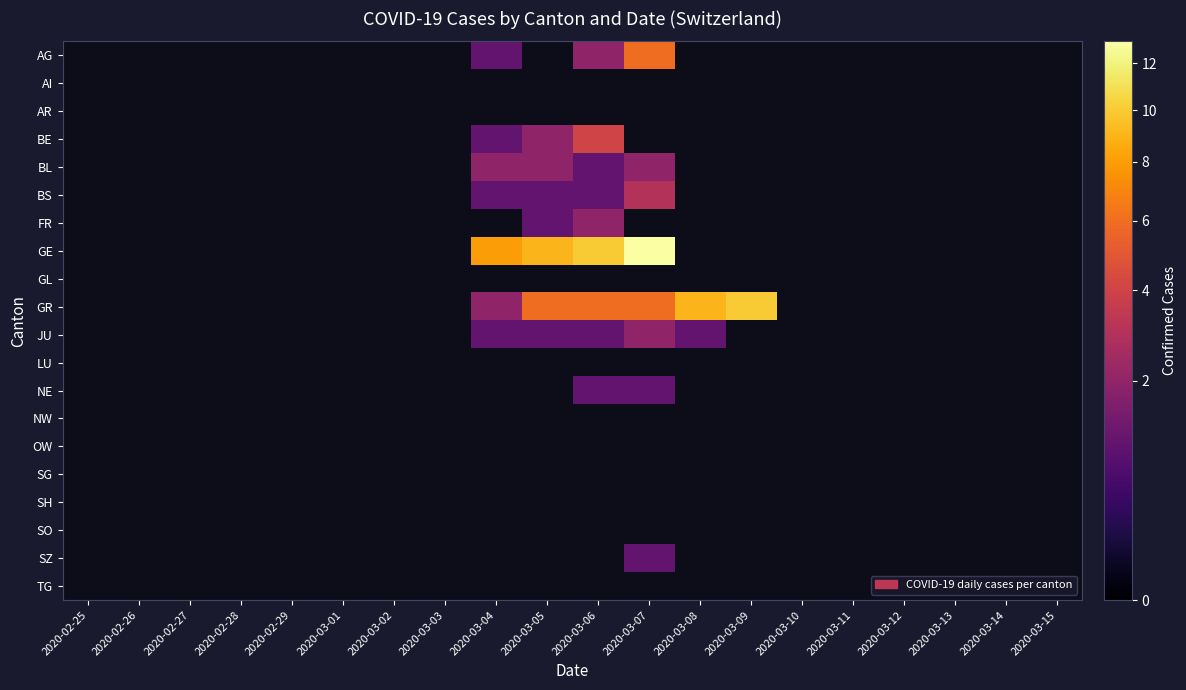

Reading left to right, transcribe all the data shown in this chart.

AG: 2020-02-25=0	2020-02-26=0	2020-02-27=0	2020-02-28=0	2020-02-29=0	2020-03-01=0	2020-03-02=0	2020-03-03=0	2020-03-04=1	2020-03-05=0	2020-03-06=2	2020-03-07=6	2020-03-08=0	2020-03-09=0	2020-03-10=0	2020-03-11=0	2020-03-12=0	2020-03-13=0	2020-03-14=0	2020-03-15=0
AI: 2020-02-25=0	2020-02-26=0	2020-02-27=0	2020-02-28=0	2020-02-29=0	2020-03-01=0	2020-03-02=0	2020-03-03=0	2020-03-04=0	2020-03-05=0	2020-03-06=0	2020-03-07=0	2020-03-08=0	2020-03-09=0	2020-03-10=0	2020-03-11=0	2020-03-12=0	2020-03-13=0	2020-03-14=0	2020-03-15=0
AR: 2020-02-25=0	2020-02-26=0	2020-02-27=0	2020-02-28=0	2020-02-29=0	2020-03-01=0	2020-03-02=0	2020-03-03=0	2020-03-04=0	2020-03-05=0	2020-03-06=0	2020-03-07=0	2020-03-08=0	2020-03-09=0	2020-03-10=0	2020-03-11=0	2020-03-12=0	2020-03-13=0	2020-03-14=0	2020-03-15=0
BE: 2020-02-25=0	2020-02-26=0	2020-02-27=0	2020-02-28=0	2020-02-29=0	2020-03-01=0	2020-03-02=0	2020-03-03=0	2020-03-04=1	2020-03-05=2	2020-03-06=4	2020-03-07=0	2020-03-08=0	2020-03-09=0	2020-03-10=0	2020-03-11=0	2020-03-12=0	2020-03-13=0	2020-03-14=0	2020-03-15=0
BL: 2020-02-25=0	2020-02-26=0	2020-02-27=0	2020-02-28=0	2020-02-29=0	2020-03-01=0	2020-03-02=0	2020-03-03=0	2020-03-04=2	2020-03-05=2	2020-03-06=1	2020-03-07=2	2020-03-08=0	2020-03-09=0	2020-03-10=0	2020-03-11=0	2020-03-12=0	2020-03-13=0	2020-03-14=0	2020-03-15=0
BS: 2020-02-25=0	2020-02-26=0	2020-02-27=0	2020-02-28=0	2020-02-29=0	2020-03-01=0	2020-03-02=0	2020-03-03=0	2020-03-04=1	2020-03-05=1	2020-03-06=1	2020-03-07=3	2020-03-08=0	2020-03-09=0	2020-03-10=0	2020-03-11=0	2020-03-12=0	2020-03-13=0	2020-03-14=0	2020-03-15=0
FR: 2020-02-25=0	2020-02-26=0	2020-02-27=0	2020-02-28=0	2020-02-29=0	2020-03-01=0	2020-03-02=0	2020-03-03=0	2020-03-04=0	2020-03-05=1	2020-03-06=2	2020-03-07=0	2020-03-08=0	2020-03-09=0	2020-03-10=0	2020-03-11=0	2020-03-12=0	2020-03-13=0	2020-03-14=0	2020-03-15=0
GE: 2020-02-25=0	2020-02-26=0	2020-02-27=0	2020-02-28=0	2020-02-29=0	2020-03-01=0	2020-03-02=0	2020-03-03=0	2020-03-04=8	2020-03-05=9	2020-03-06=10	2020-03-07=13	2020-03-08=0	2020-03-09=0	2020-03-10=0	2020-03-11=0	2020-03-12=0	2020-03-13=0	2020-03-14=0	2020-03-15=0
GL: 2020-02-25=0	2020-02-26=0	2020-02-27=0	2020-02-28=0	2020-02-29=0	2020-03-01=0	2020-03-02=0	2020-03-03=0	2020-03-04=0	2020-03-05=0	2020-03-06=0	2020-03-07=0	2020-03-08=0	2020-03-09=0	2020-03-10=0	2020-03-11=0	2020-03-12=0	2020-03-13=0	2020-03-14=0	2020-03-15=0
GR: 2020-02-25=0	2020-02-26=0	2020-02-27=0	2020-02-28=0	2020-02-29=0	2020-03-01=0	2020-03-02=0	2020-03-03=0	2020-03-04=2	2020-03-05=6	2020-03-06=6	2020-03-07=6	2020-03-08=9	2020-03-09=10	2020-03-10=0	2020-03-11=0	2020-03-12=0	2020-03-13=0	2020-03-14=0	2020-03-15=0
JU: 2020-02-25=0	2020-02-26=0	2020-02-27=0	2020-02-28=0	2020-02-29=0	2020-03-01=0	2020-03-02=0	2020-03-03=0	2020-03-04=1	2020-03-05=1	2020-03-06=1	2020-03-07=2	2020-03-08=1	2020-03-09=0	2020-03-10=0	2020-03-11=0	2020-03-12=0	2020-03-13=0	2020-03-14=0	2020-03-15=0
LU: 2020-02-25=0	2020-02-26=0	2020-02-27=0	2020-02-28=0	2020-02-29=0	2020-03-01=0	2020-03-02=0	2020-03-03=0	2020-03-04=0	2020-03-05=0	2020-03-06=0	2020-03-07=0	2020-03-08=0	2020-03-09=0	2020-03-10=0	2020-03-11=0	2020-03-12=0	2020-03-13=0	2020-03-14=0	2020-03-15=0
NE: 2020-02-25=0	2020-02-26=0	2020-02-27=0	2020-02-28=0	2020-02-29=0	2020-03-01=0	2020-03-02=0	2020-03-03=0	2020-03-04=0	2020-03-05=0	2020-03-06=1	2020-03-07=1	2020-03-08=0	2020-03-09=0	2020-03-10=0	2020-03-11=0	2020-03-12=0	2020-03-13=0	2020-03-14=0	2020-03-15=0
NW: 2020-02-25=0	2020-02-26=0	2020-02-27=0	2020-02-28=0	2020-02-29=0	2020-03-01=0	2020-03-02=0	2020-03-03=0	2020-03-04=0	2020-03-05=0	2020-03-06=0	2020-03-07=0	2020-03-08=0	2020-03-09=0	2020-03-10=0	2020-03-11=0	2020-03-12=0	2020-03-13=0	2020-03-14=0	2020-03-15=0
OW: 2020-02-25=0	2020-02-26=0	2020-02-27=0	2020-02-28=0	2020-02-29=0	2020-03-01=0	2020-03-02=0	2020-03-03=0	2020-03-04=0	2020-03-05=0	2020-03-06=0	2020-03-07=0	2020-03-08=0	2020-03-09=0	2020-03-10=0	2020-03-11=0	2020-03-12=0	2020-03-13=0	2020-03-14=0	2020-03-15=0
SG: 2020-02-25=0	2020-02-26=0	2020-02-27=0	2020-02-28=0	2020-02-29=0	2020-03-01=0	2020-03-02=0	2020-03-03=0	2020-03-04=0	2020-03-05=0	2020-03-06=0	2020-03-07=0	2020-03-08=0	2020-03-09=0	2020-03-10=0	2020-03-11=0	2020-03-12=0	2020-03-13=0	2020-03-14=0	2020-03-15=0
SH: 2020-02-25=0	2020-02-26=0	2020-02-27=0	2020-02-28=0	2020-02-29=0	2020-03-01=0	2020-03-02=0	2020-03-03=0	2020-03-04=0	2020-03-05=0	2020-03-06=0	2020-03-07=0	2020-03-08=0	2020-03-09=0	2020-03-10=0	2020-03-11=0	2020-03-12=0	2020-03-13=0	2020-03-14=0	2020-03-15=0
SO: 2020-02-25=0	2020-02-26=0	2020-02-27=0	2020-02-28=0	2020-02-29=0	2020-03-01=0	2020-03-02=0	2020-03-03=0	2020-03-04=0	2020-03-05=0	2020-03-06=0	2020-03-07=0	2020-03-08=0	2020-03-09=0	2020-03-10=0	2020-03-11=0	2020-03-12=0	2020-03-13=0	2020-03-14=0	2020-03-15=0
SZ: 2020-02-25=0	2020-02-26=0	2020-02-27=0	2020-02-28=0	2020-02-29=0	2020-03-01=0	2020-03-02=0	2020-03-03=0	2020-03-04=0	2020-03-05=0	2020-03-06=0	2020-03-07=1	2020-03-08=0	2020-03-09=0	2020-03-10=0	2020-03-11=0	2020-03-12=0	2020-03-13=0	2020-03-14=0	2020-03-15=0
TG: 2020-02-25=0	2020-02-26=0	2020-02-27=0	2020-02-28=0	2020-02-29=0	2020-03-01=0	2020-03-02=0	2020-03-03=0	2020-03-04=0	2020-03-05=0	2020-03-06=0	2020-03-07=0	2020-03-08=0	2020-03-09=0	2020-03-10=0	2020-03-11=0	2020-03-12=0	2020-03-13=0	2020-03-14=0	2020-03-15=0